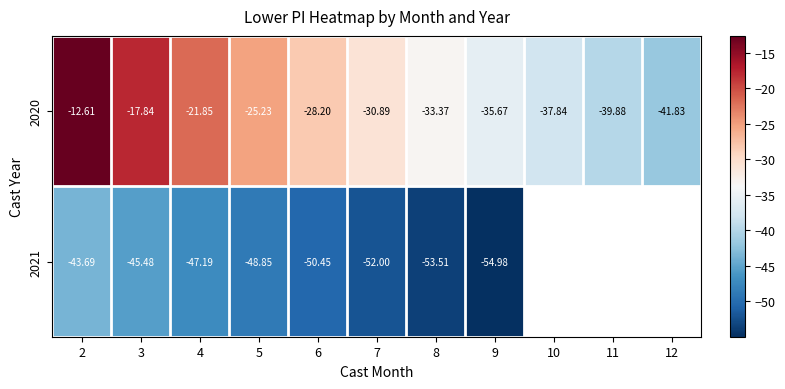

Between 3 and 5, which is larger?

3